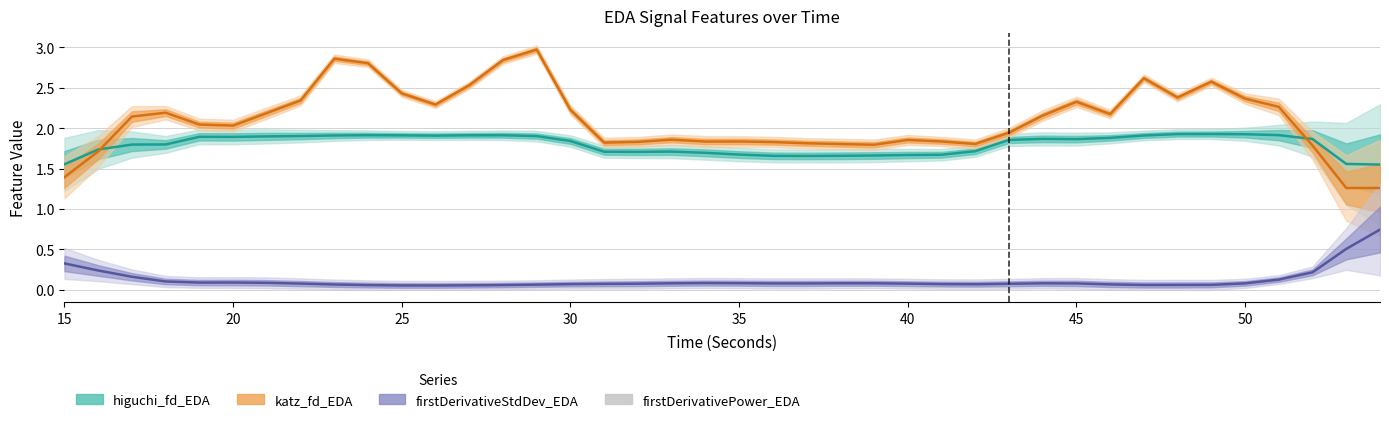

Is this an area chart (filled region under the line)?

No